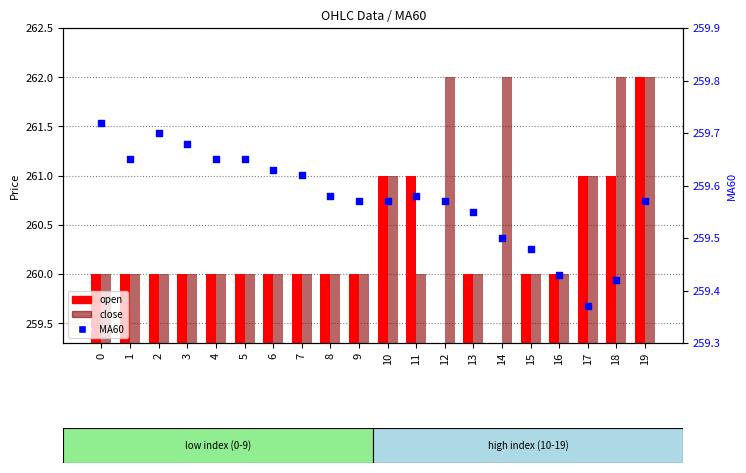

Which series has the largest Y range (max minus min)?

open